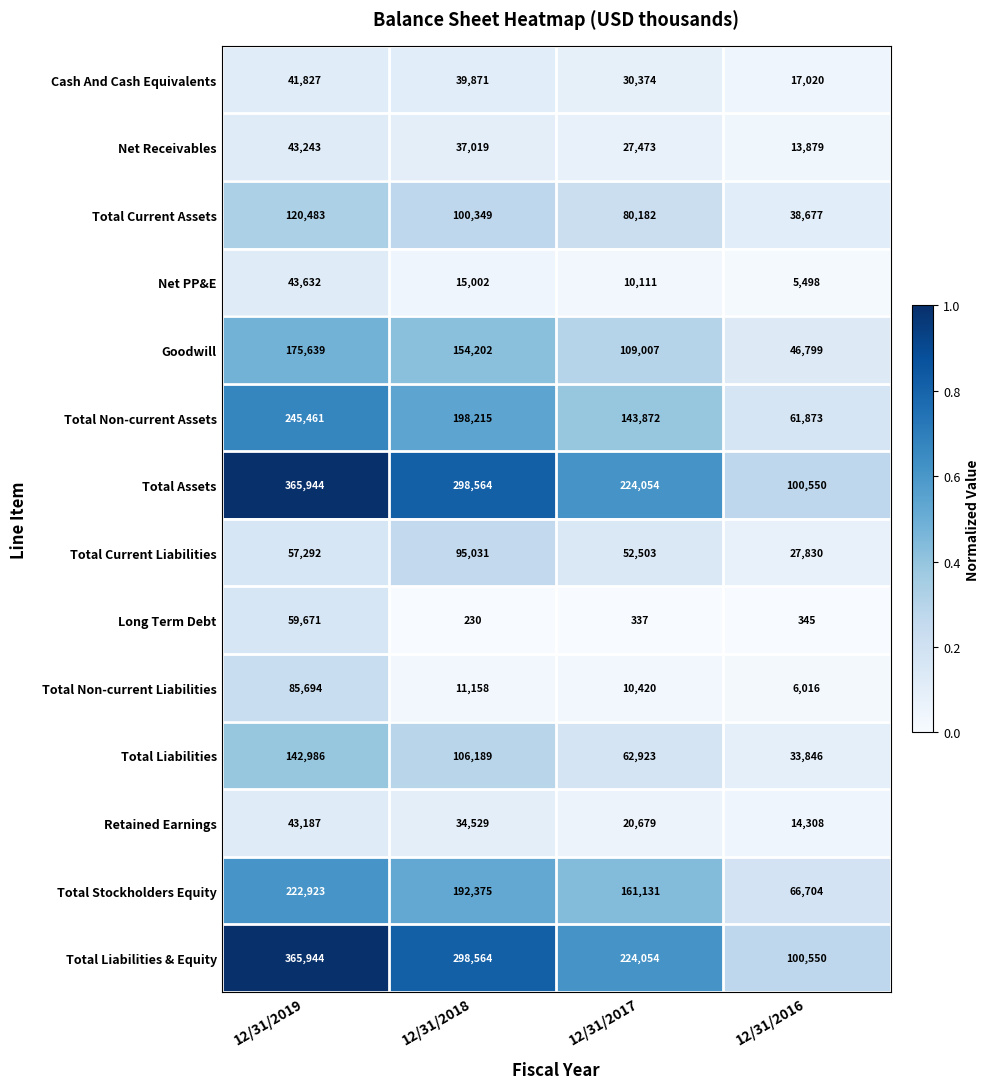

Where does the Retained Earnings series first go above 34529?

12/31/2019